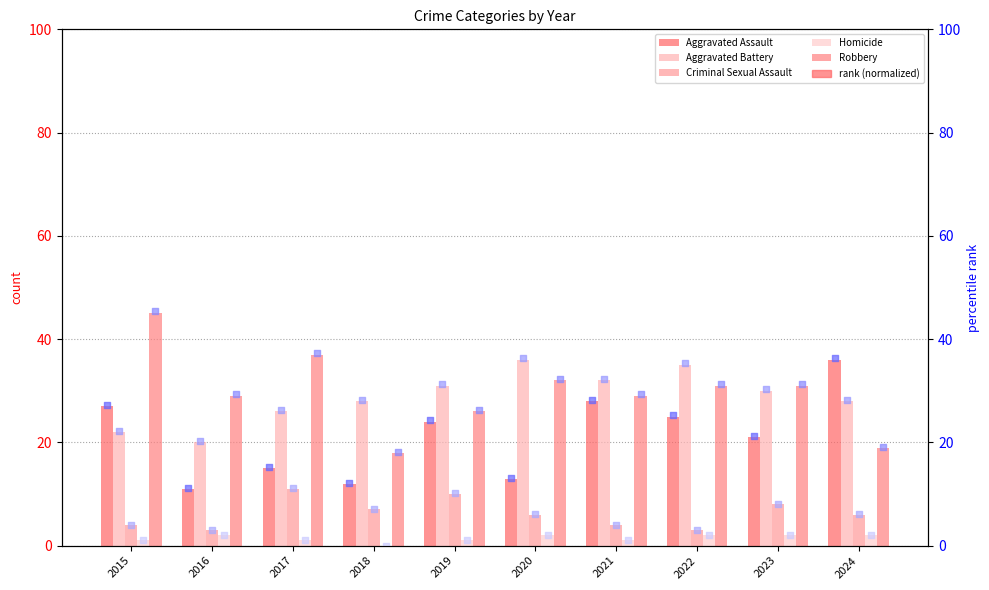

Which series has the widest spread of Y values?

Robbery